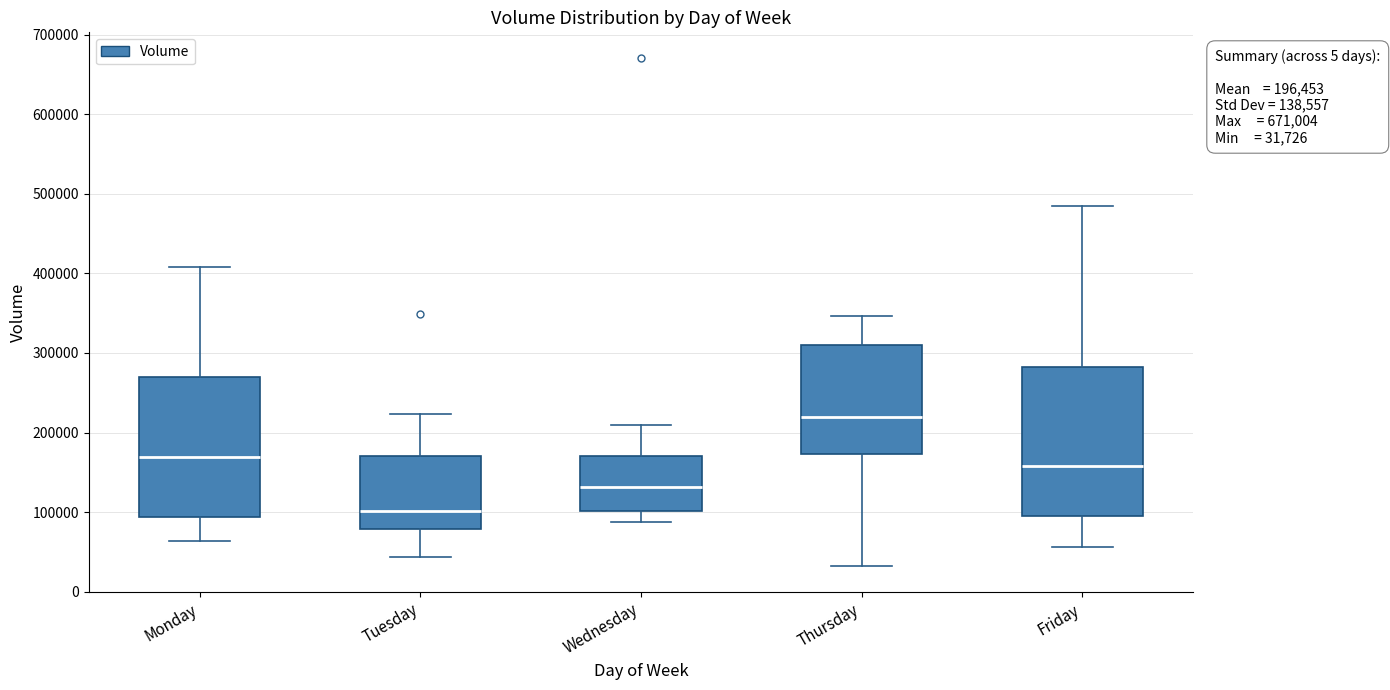

Which box has the highest median line?

Thursday